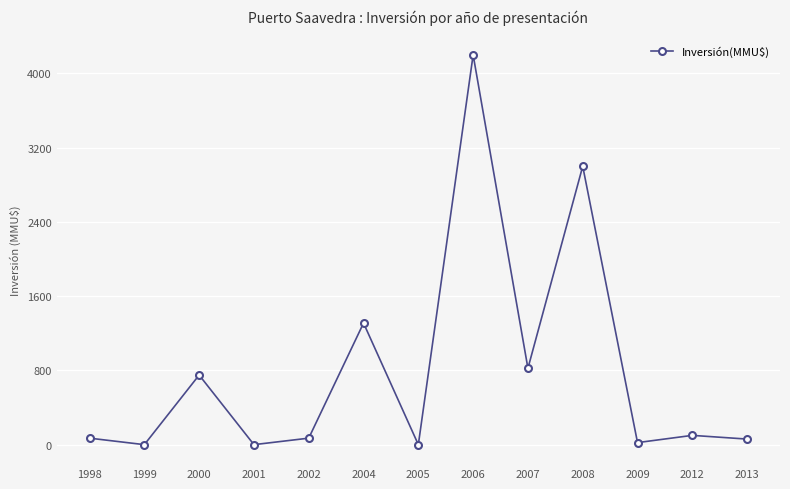

At which label is the value closest to 2100?

2004